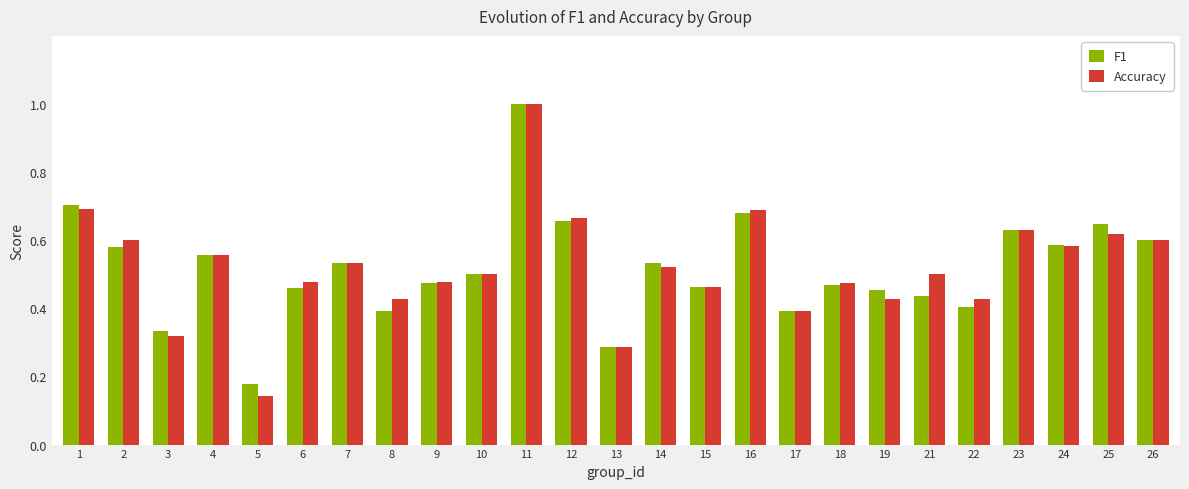

The F1 series shows 0.2 at 7. True or false?

False